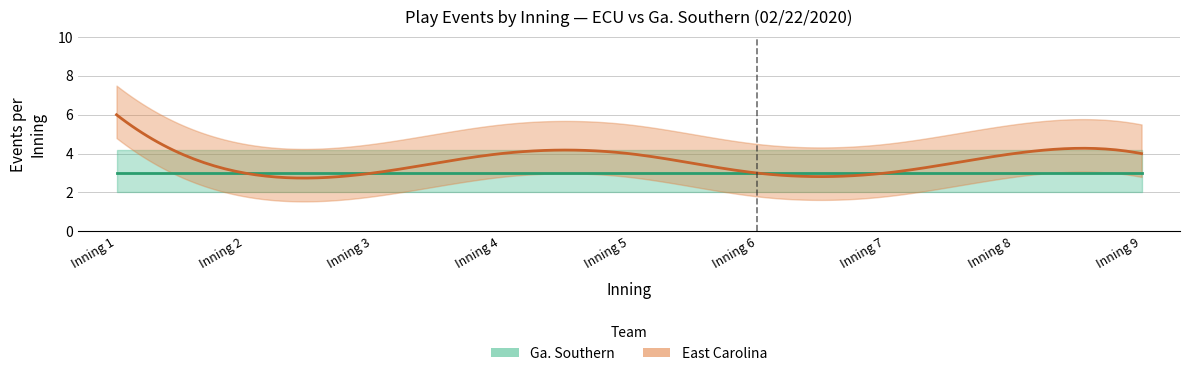

At which label does East Carolina events per inning first exceed 4?

1